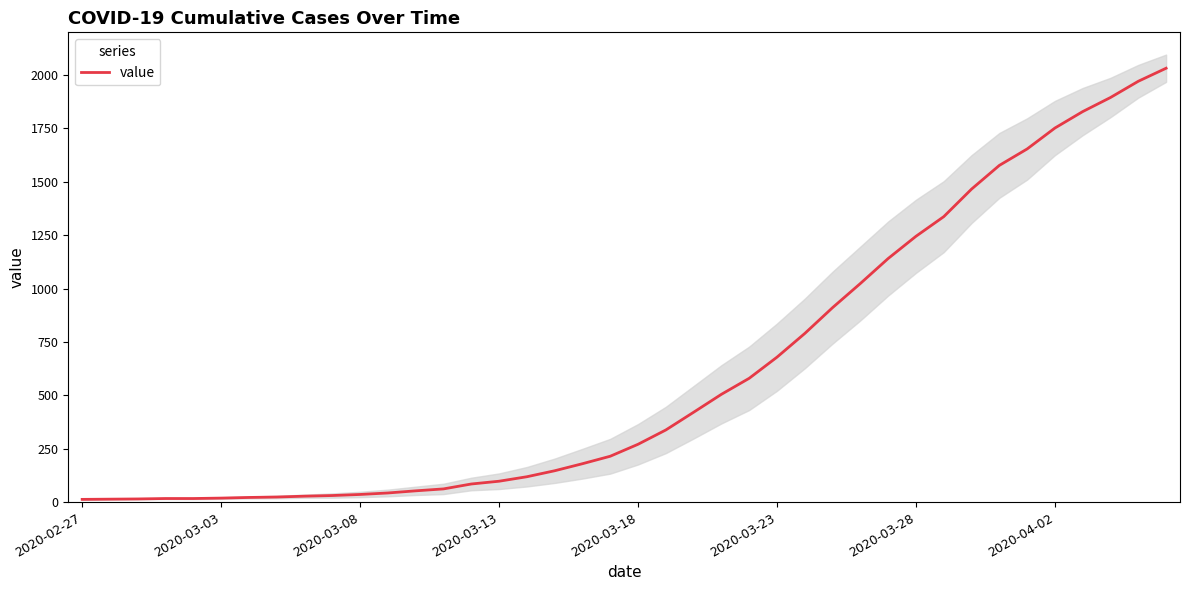

True or false: the data shows 119 at 16.

True